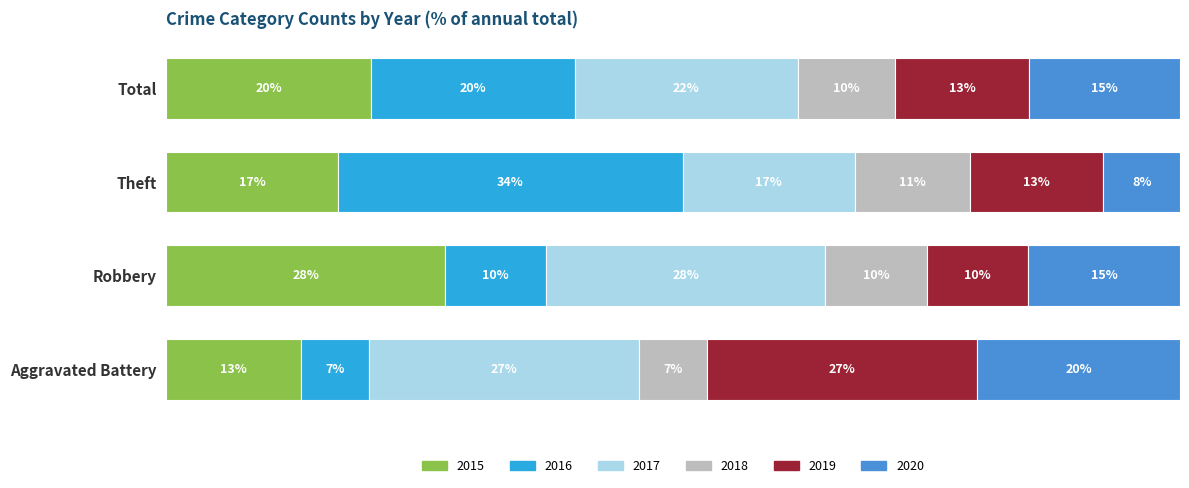

At which label does 2015 reach its peak?

Robbery